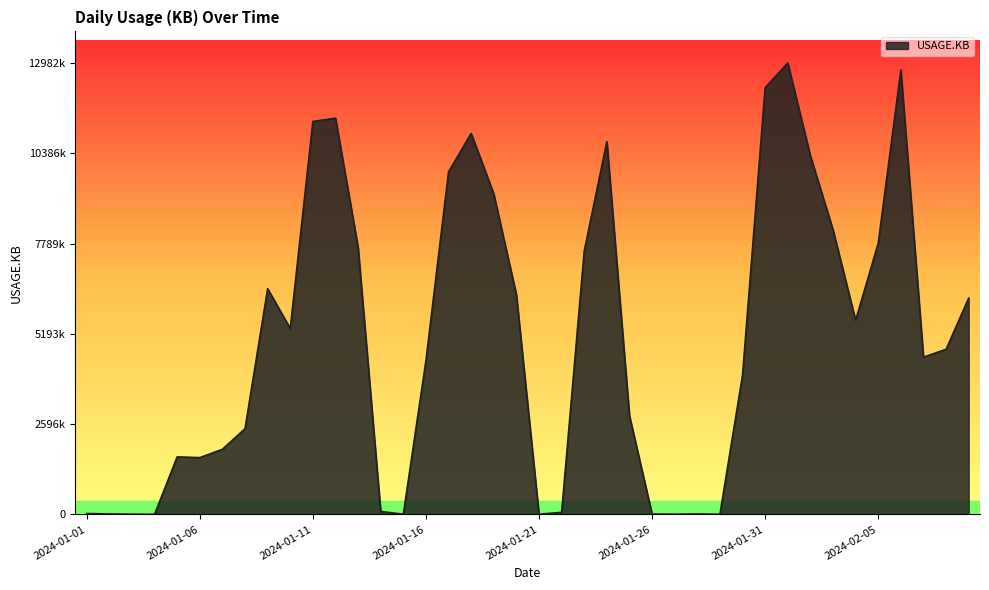

Is this an area chart (filled region under the line)?

Yes